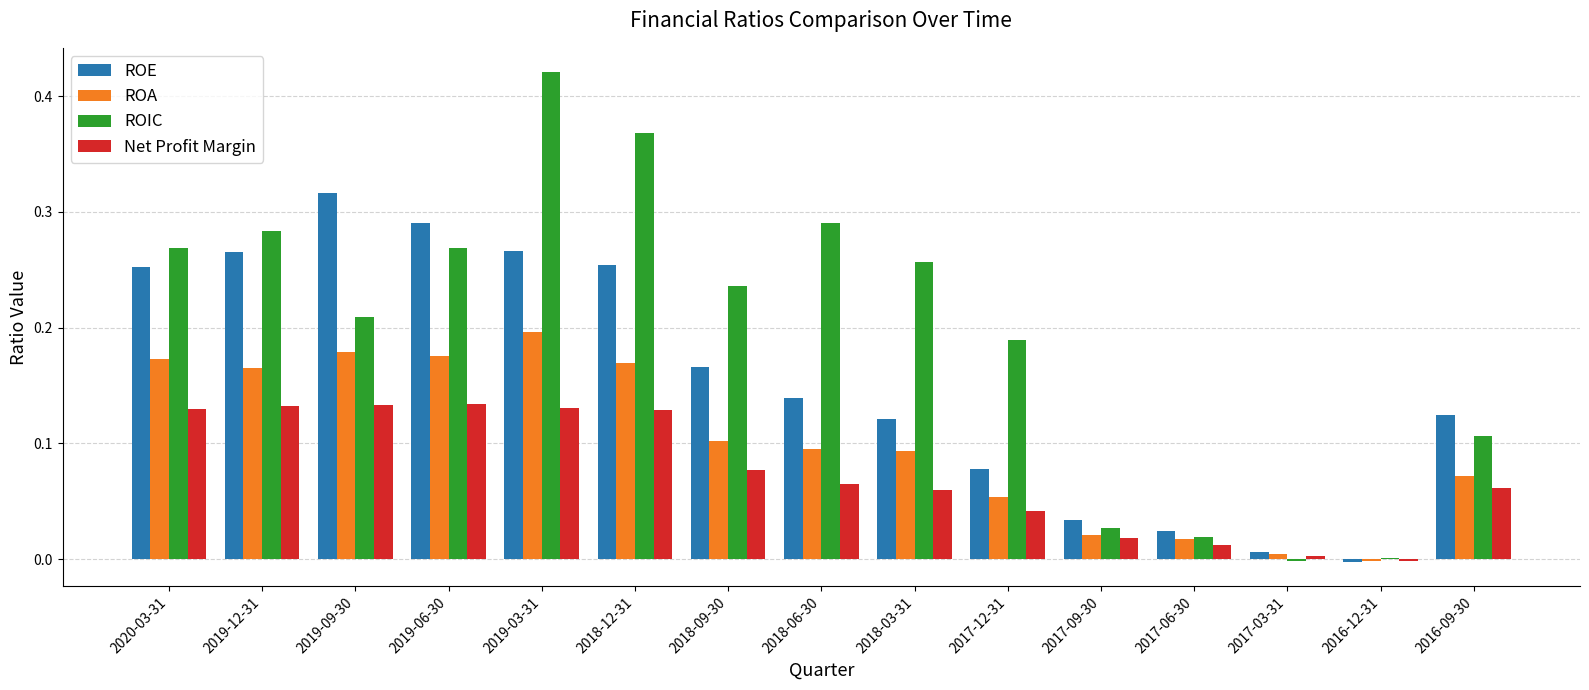

The Net Profit Margin series shows 0.0 at 2017-12-31. True or false?

True